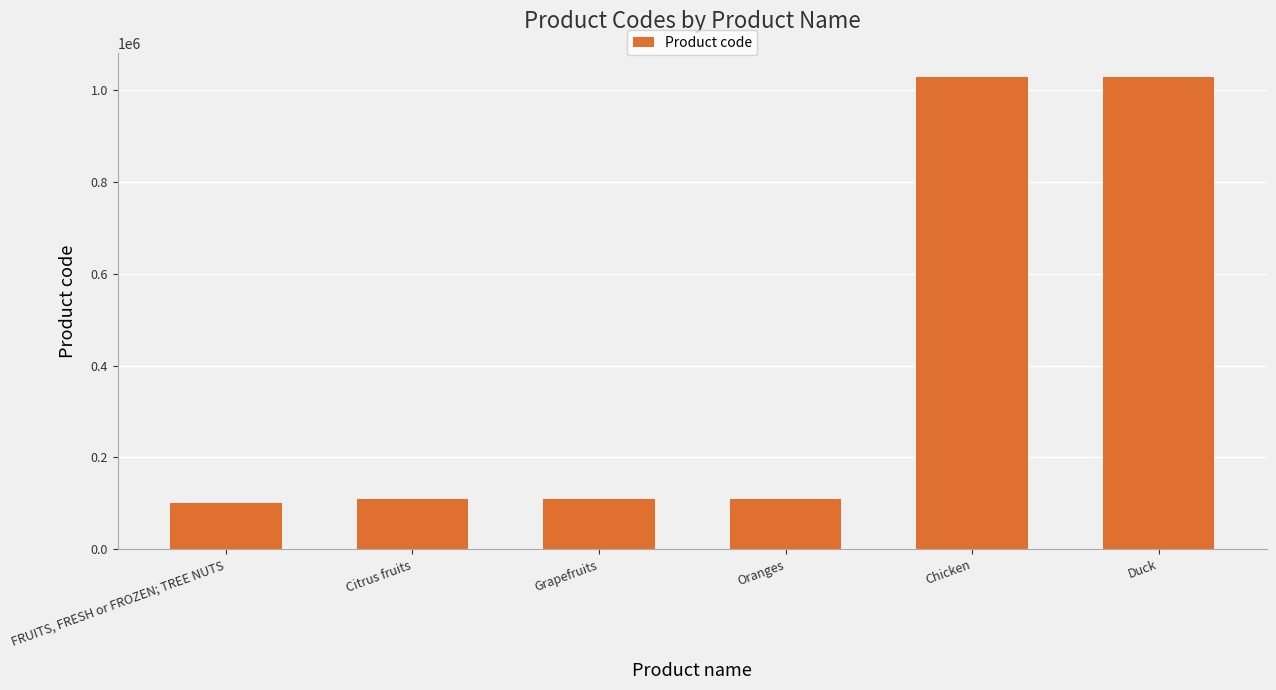

What is the value of the 6th bar from the left?

1030020